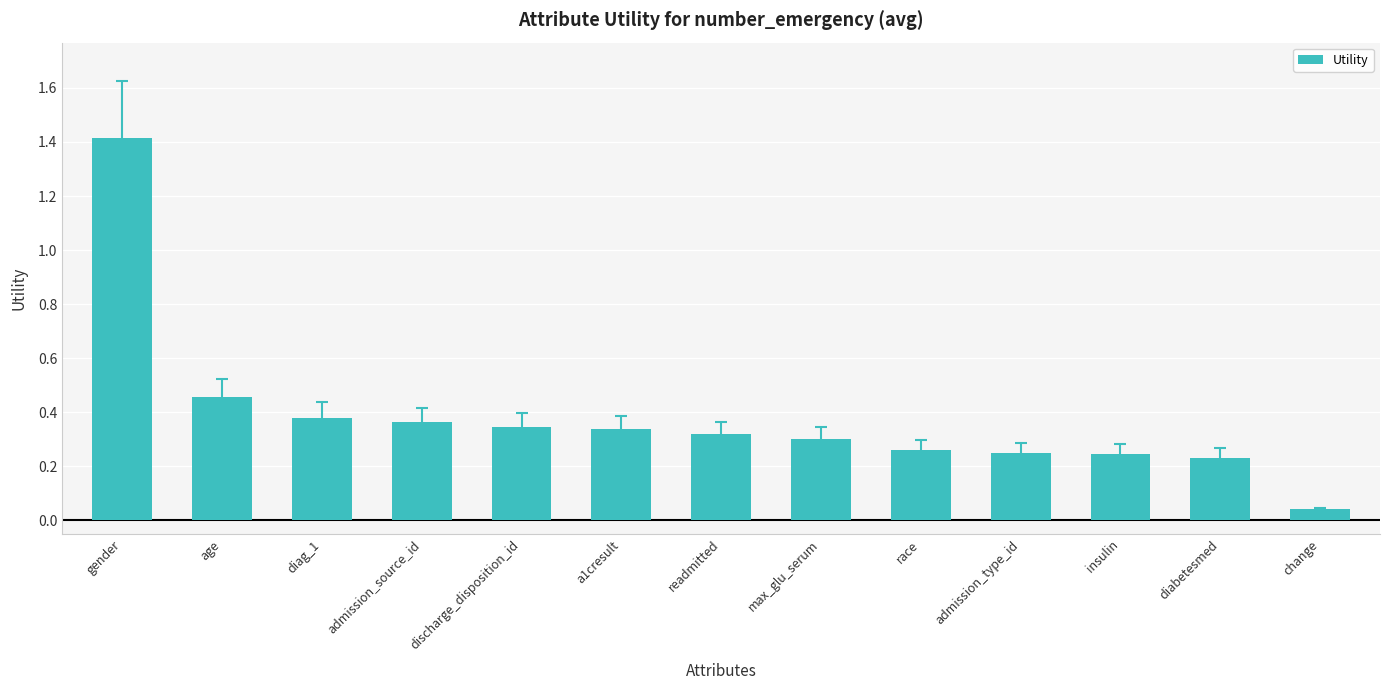

Count the number of data series in this chart.

1